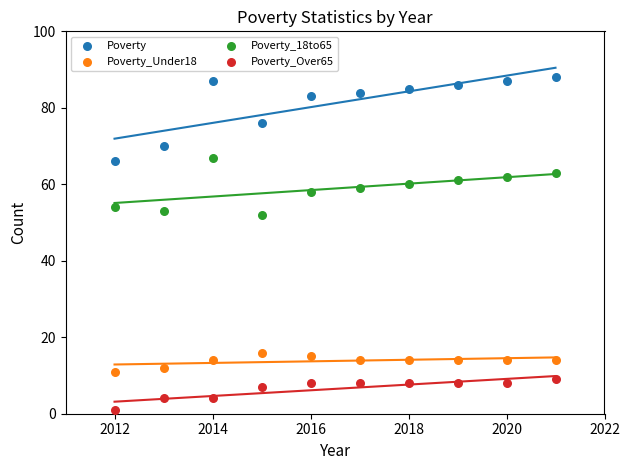

In the Poverty series, what Y value is closest to 77?

76